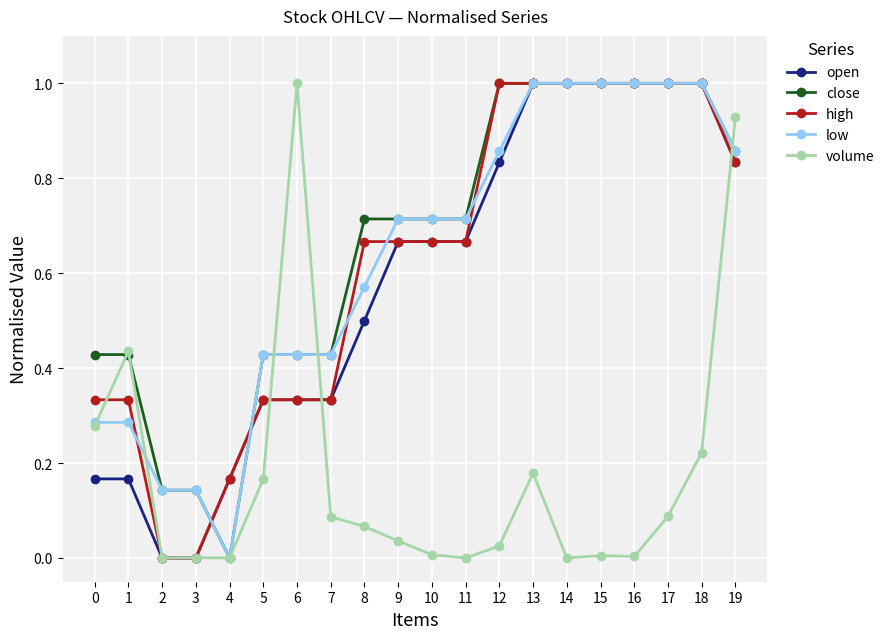

Which series has the largest total across all categories?

close